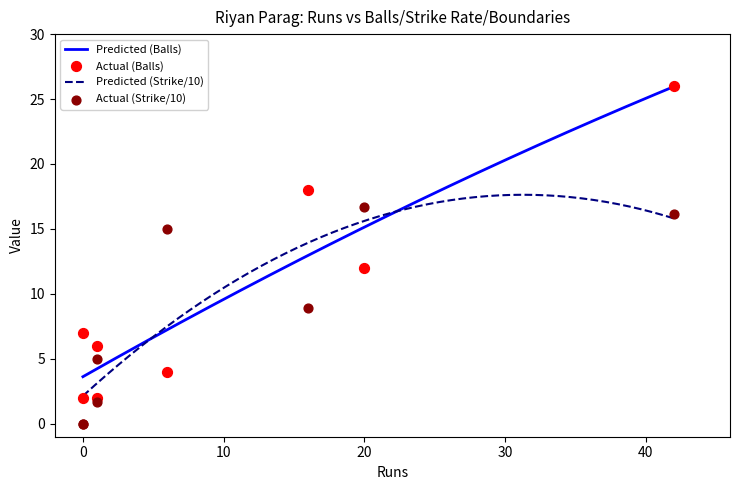

Which series contains the lowest Y value?

strike